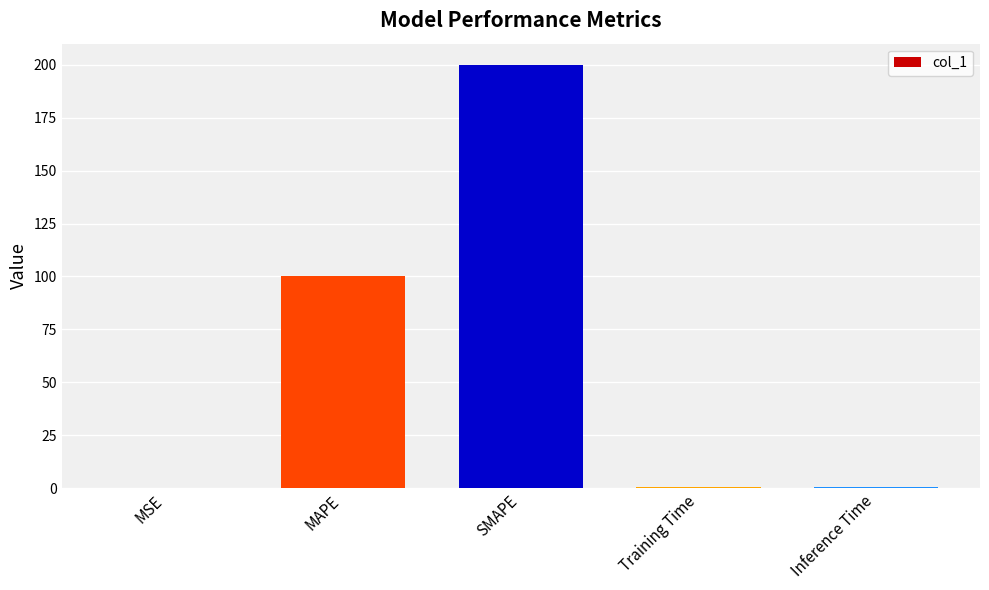

What is the maximum value shown in the chart?

200.0